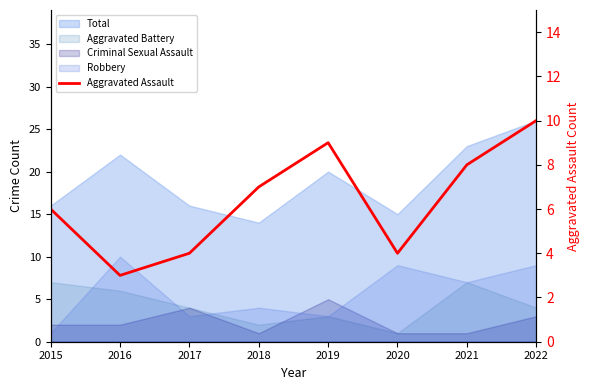

Does the chart display data point markers on the line(s)?

No